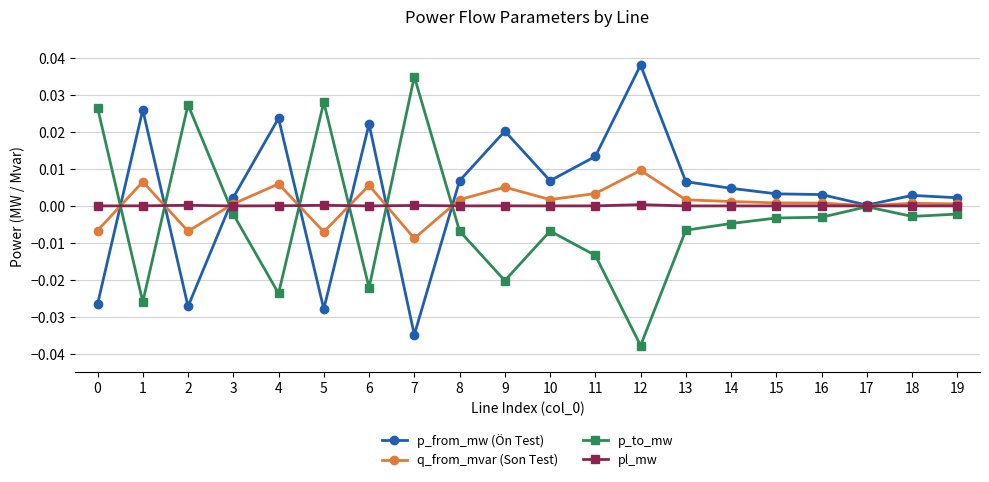

At which label does p_from_mw (Ön Test) reach its minimum?

7